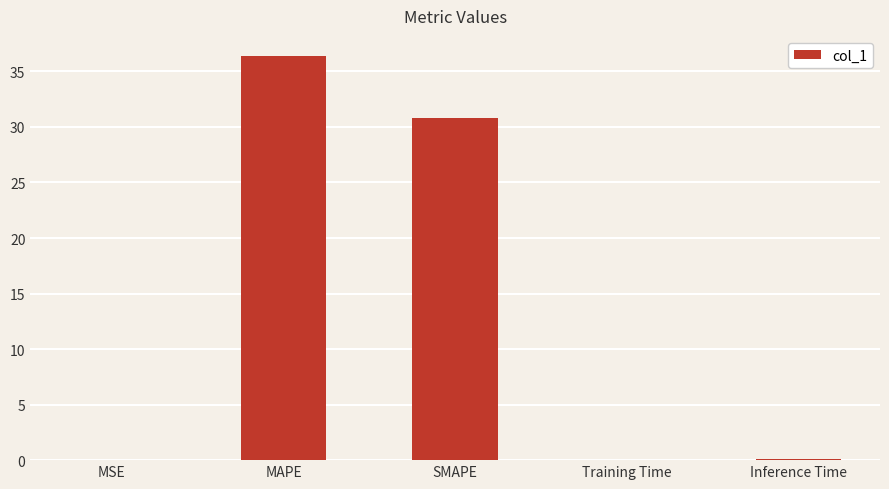

Are the bars horizontal?

No